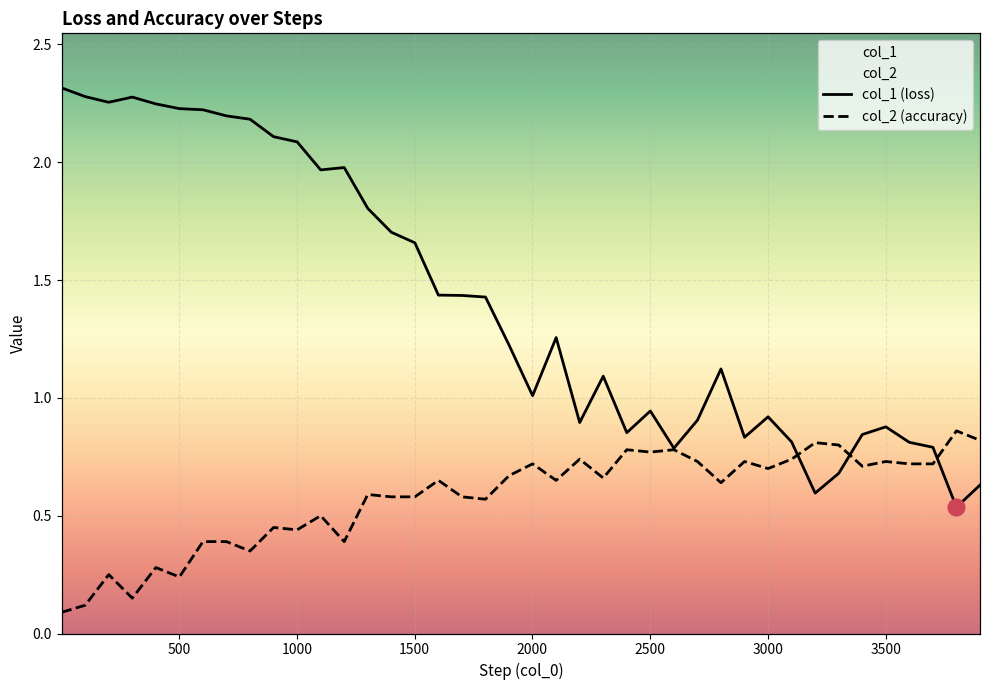

True or false: col_1 (loss) and col_2 (accuracy) intersect in this chart.

True